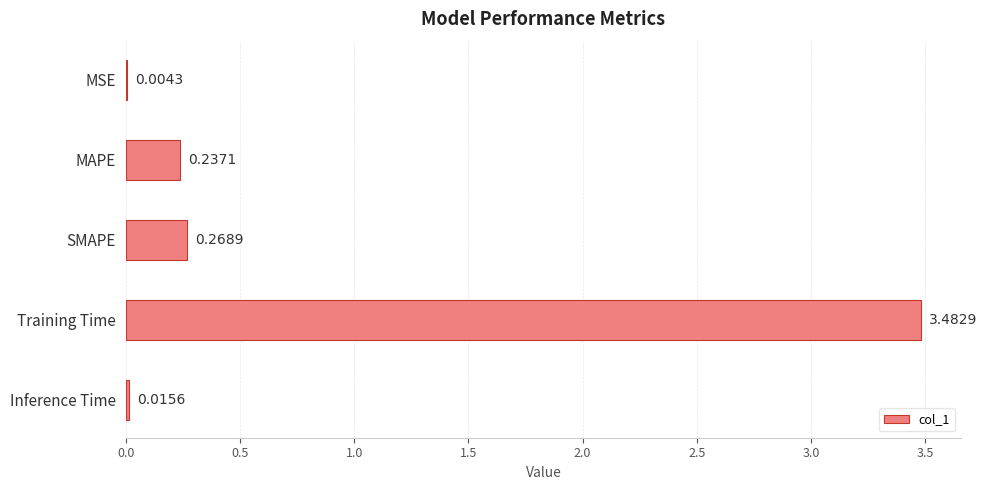

What is the sum of all values?

4.0